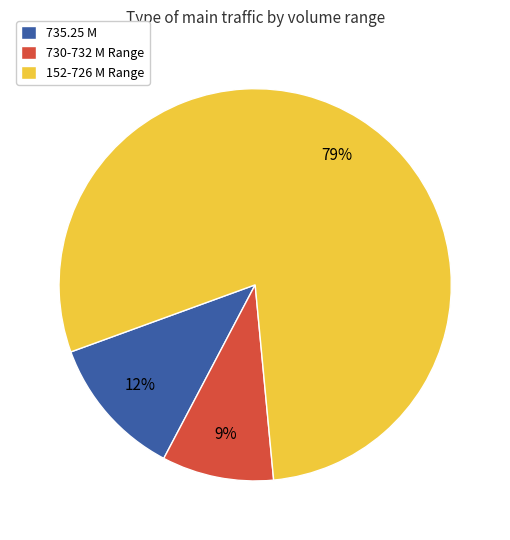

How many slices are in this pie chart?

3